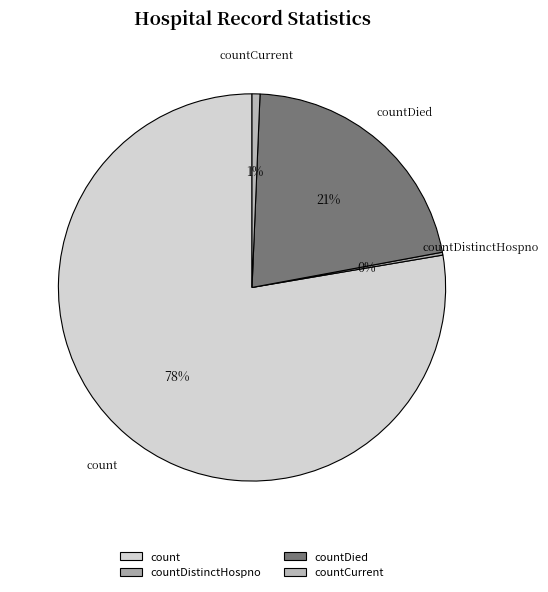

Is there any slice that represents more than half of the pie?

Yes